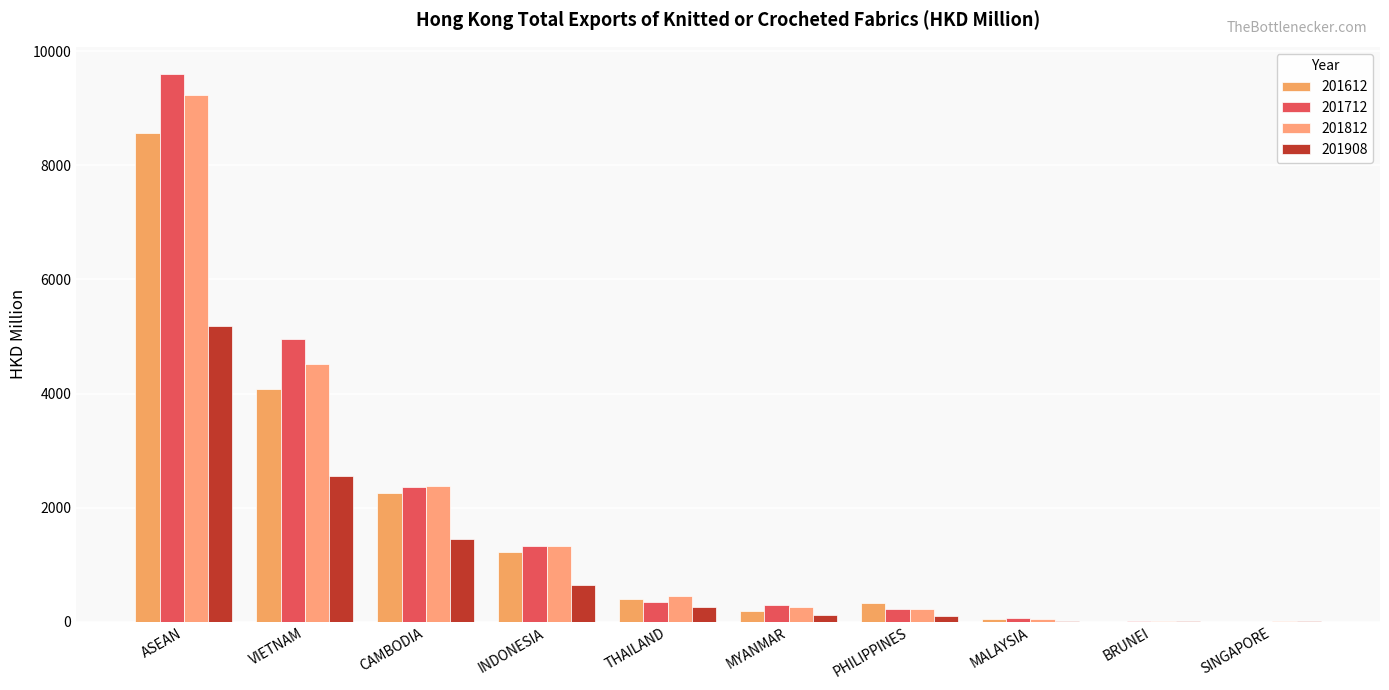

How many categories are shown in the chart?

10